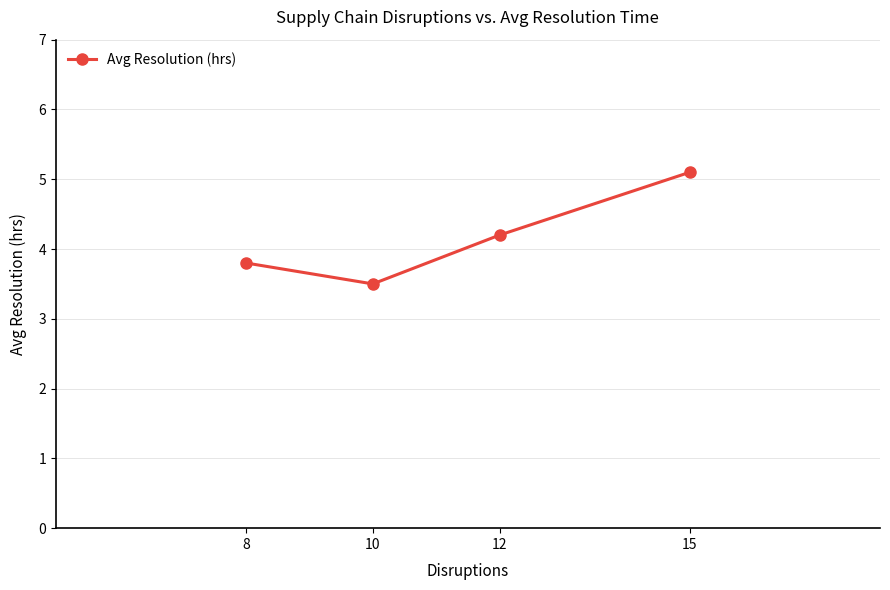

True or false: the data shows 1.2 at 8.

False